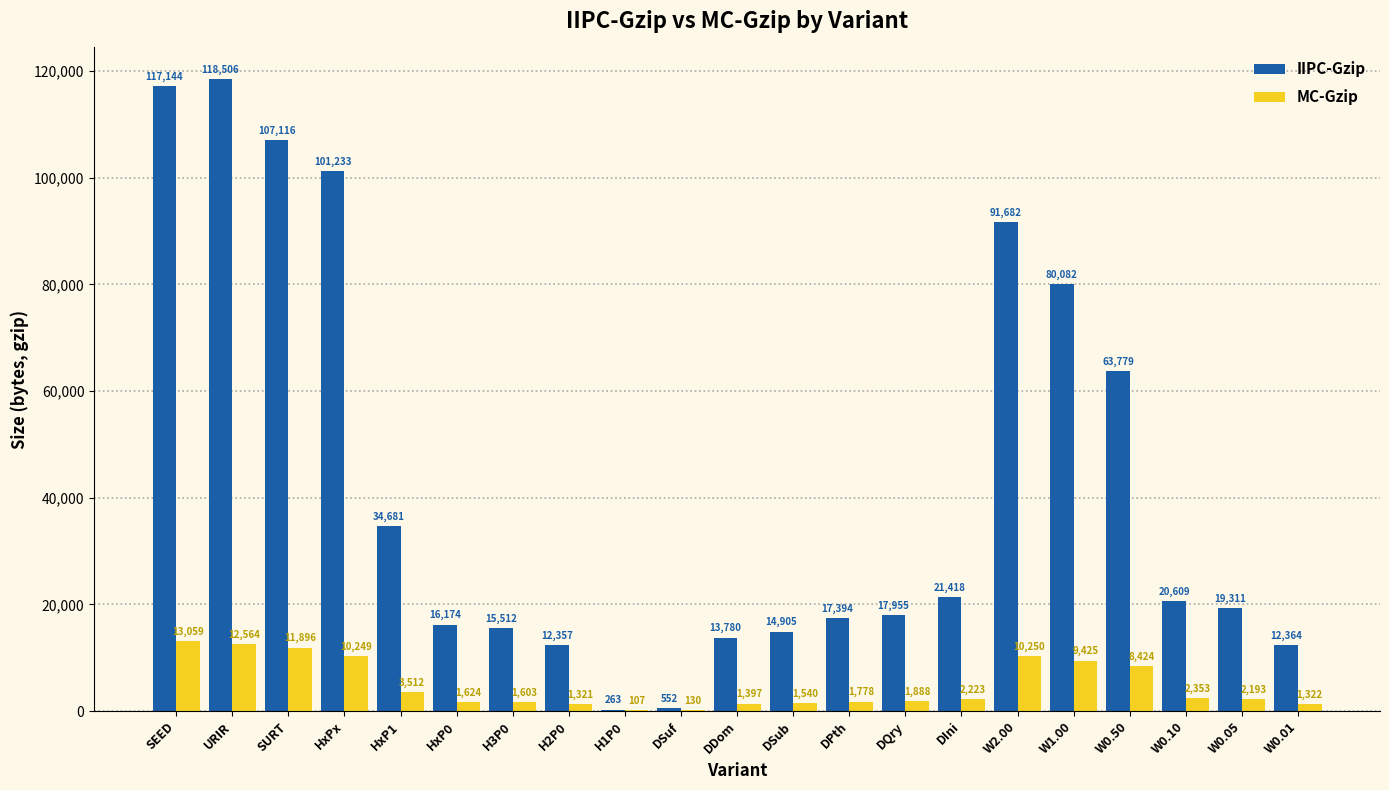

Which label corresponds to the largest value in the chart?

URIR